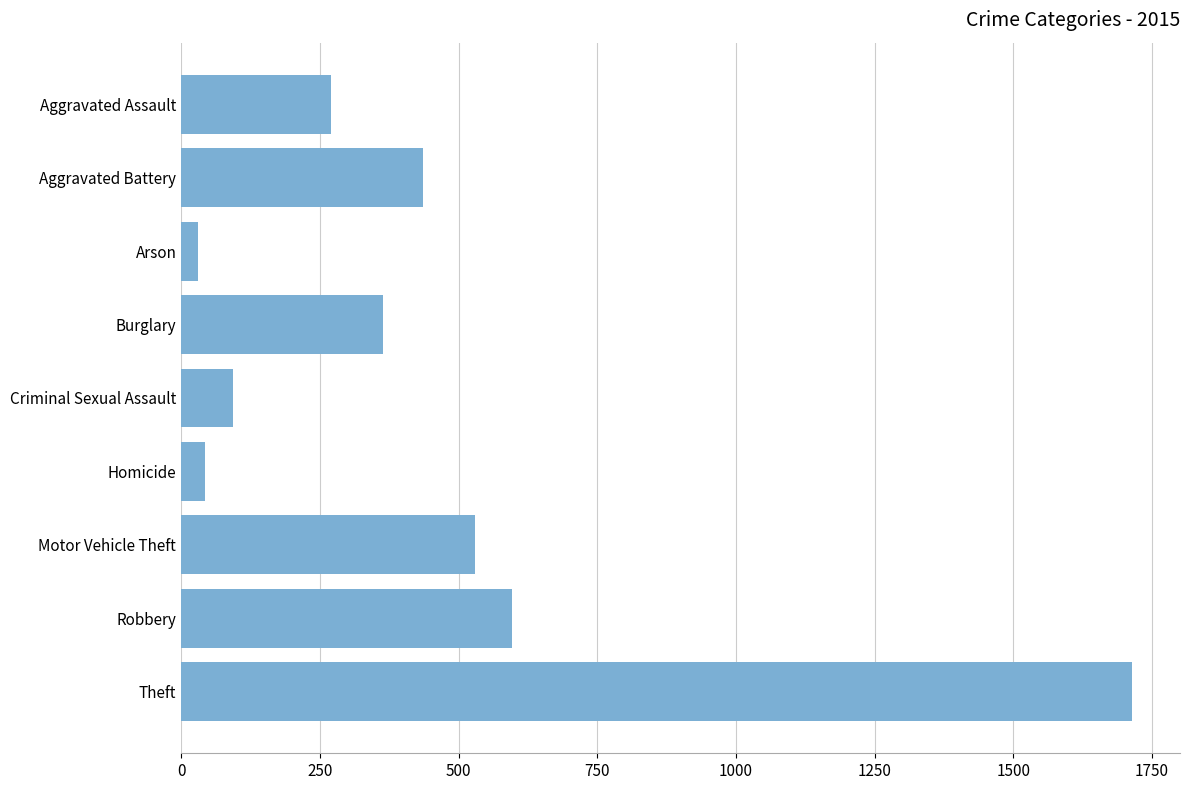

What is the average value?

453